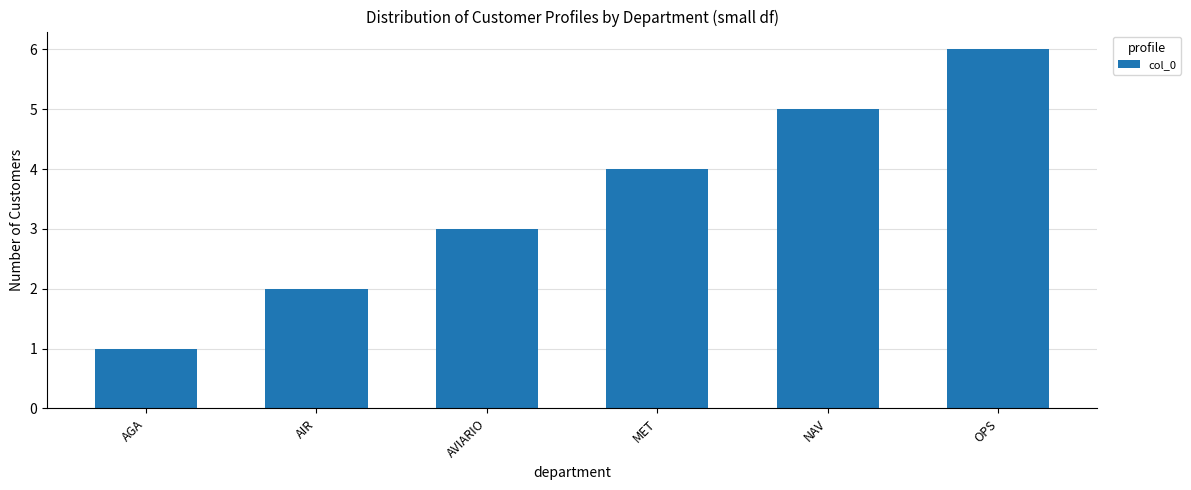

What is the average value?

4